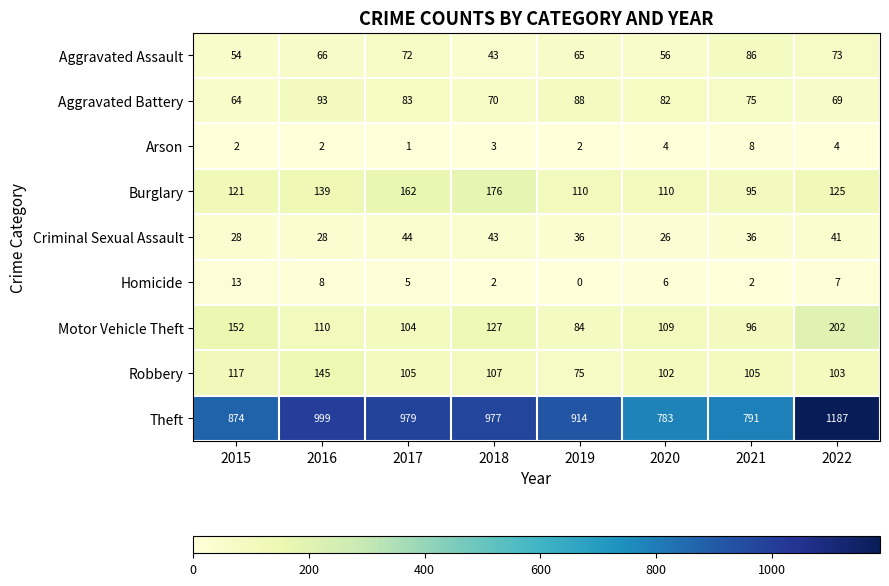

Which series has the largest range (max minus min)?

Theft